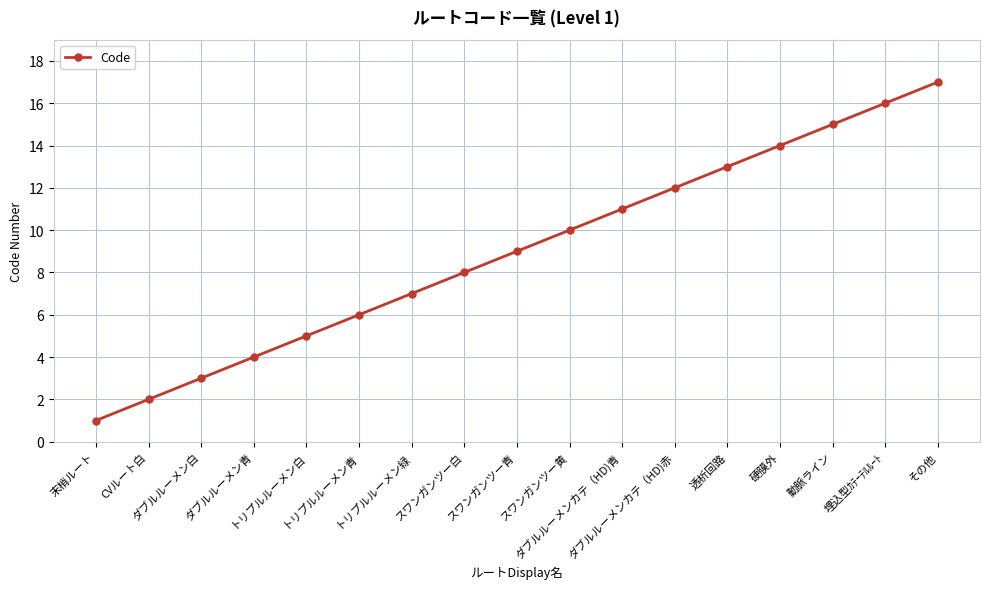

Where is the data nearest to the value 9?

スワンガンツー青